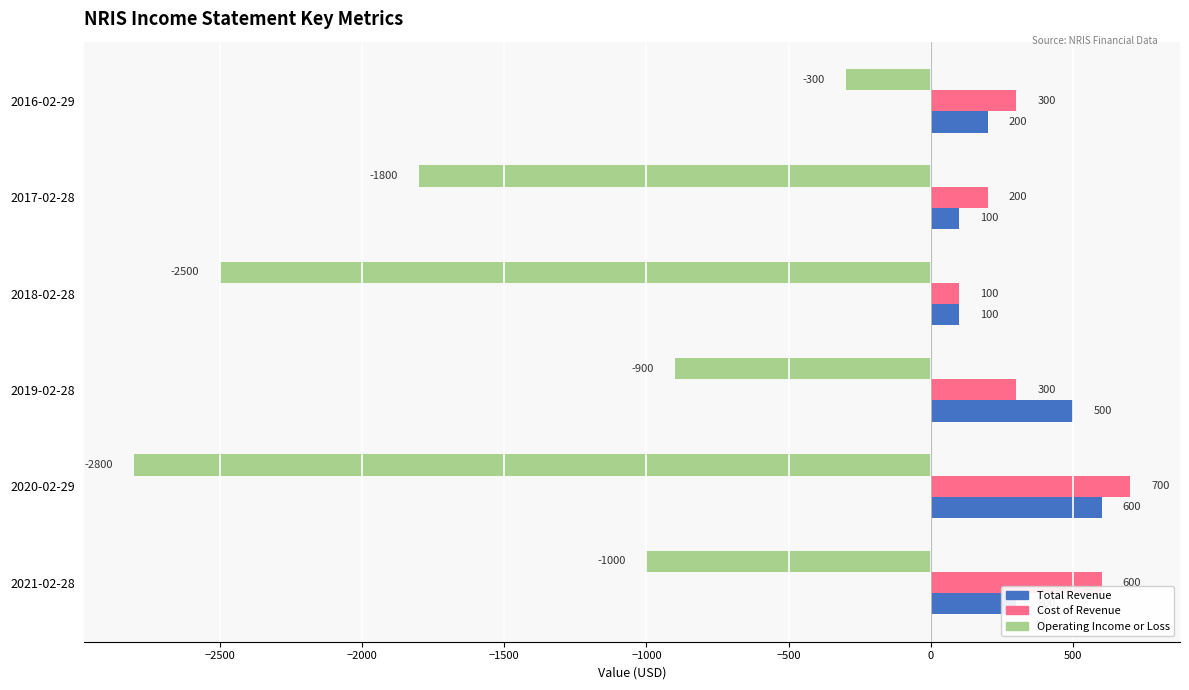

What is the minimum value shown in the chart?

-2800